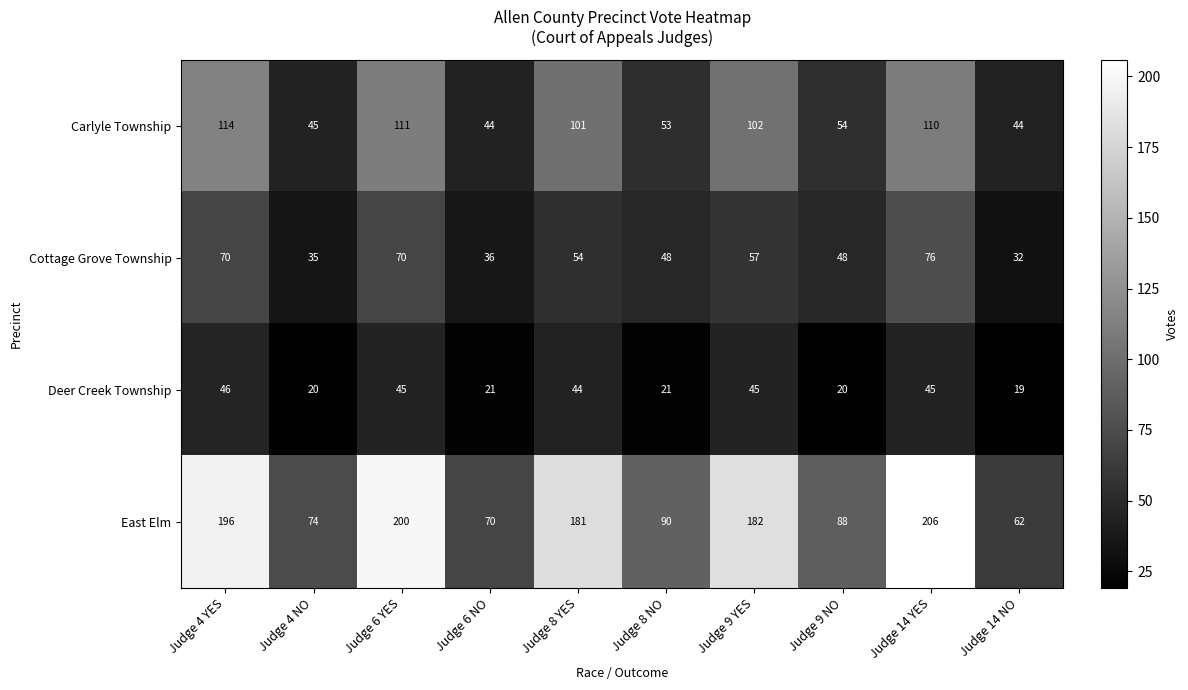

Which label corresponds to the smallest value in the chart?

Judge 14 NO